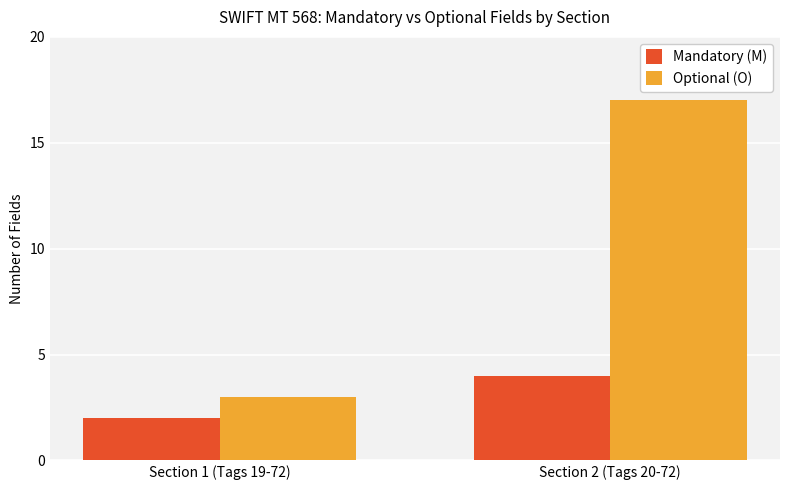

Count the number of data series in this chart.

2